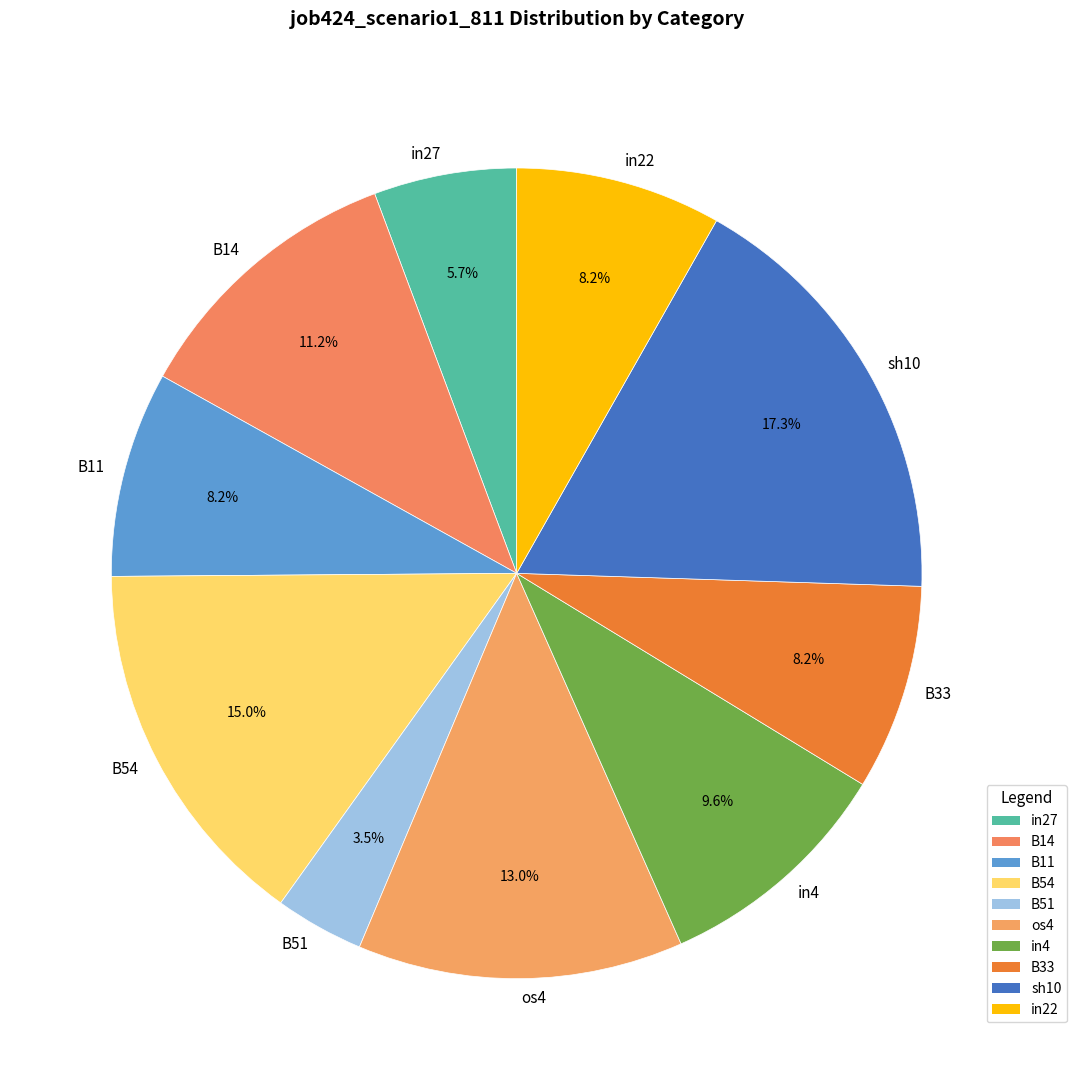

What is the total percentage of sh10 and in27?

23.0%